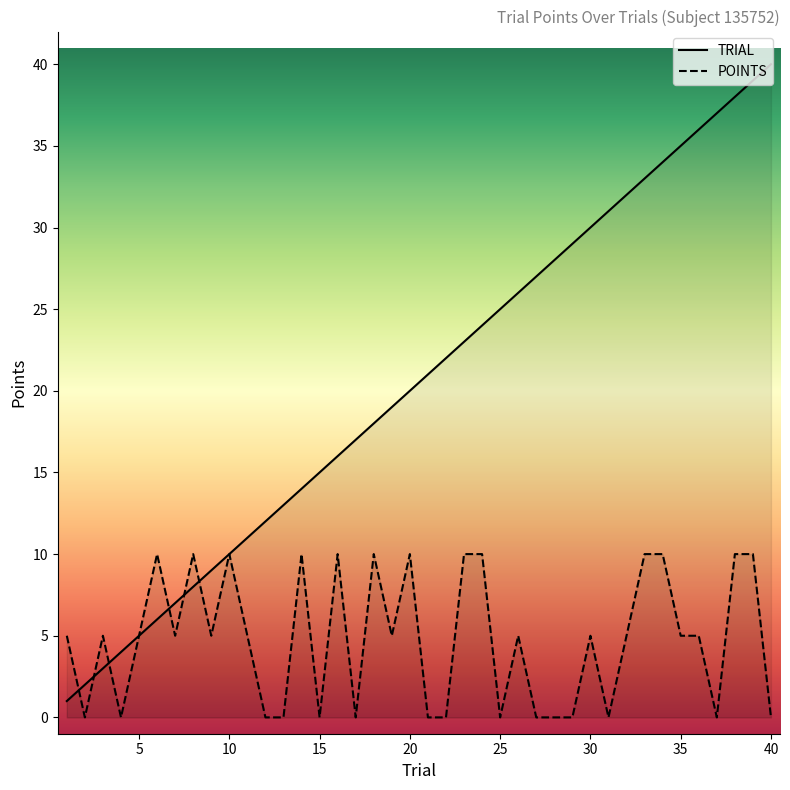

List the series in order of their overall mean, highest first.

TRIAL, POINTS